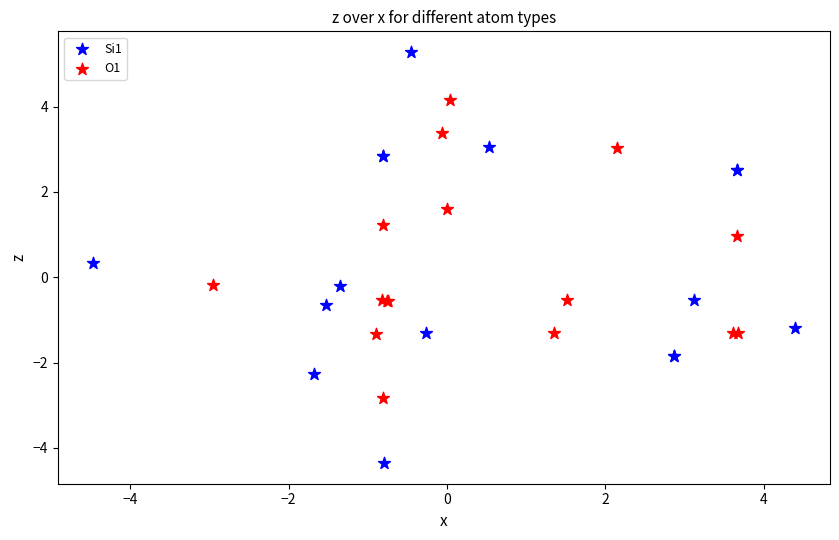

Which series has the largest Y range (max minus min)?

Si1